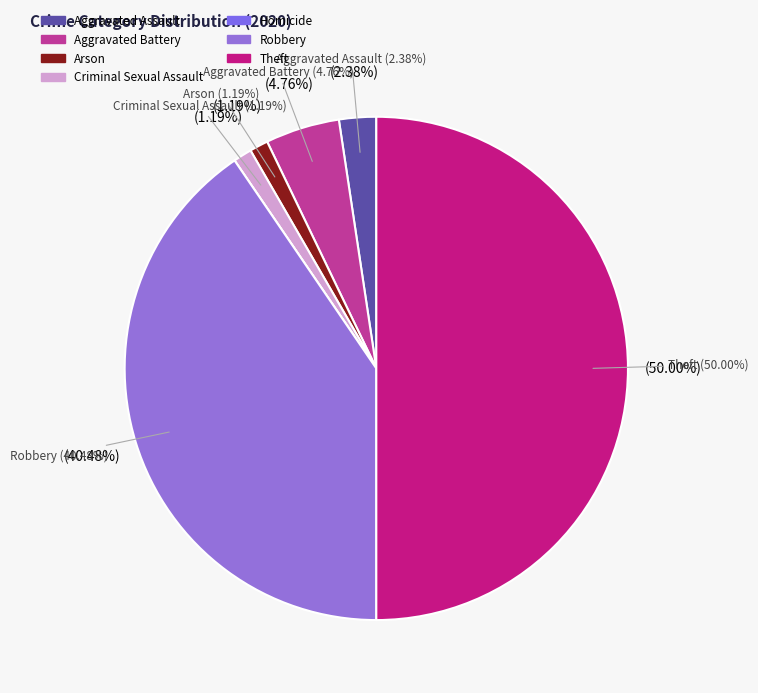

Rank the categories by value from highest to lowest.

Theft, Robbery, Aggravated Battery, Aggravated Assault, Arson, Criminal Sexual Assault, Homicide